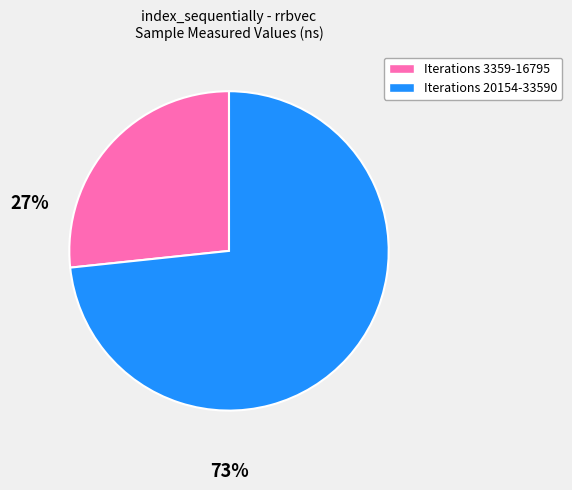

The Iterations 20154-33590 slice represents 78% of the pie. True or false?

False